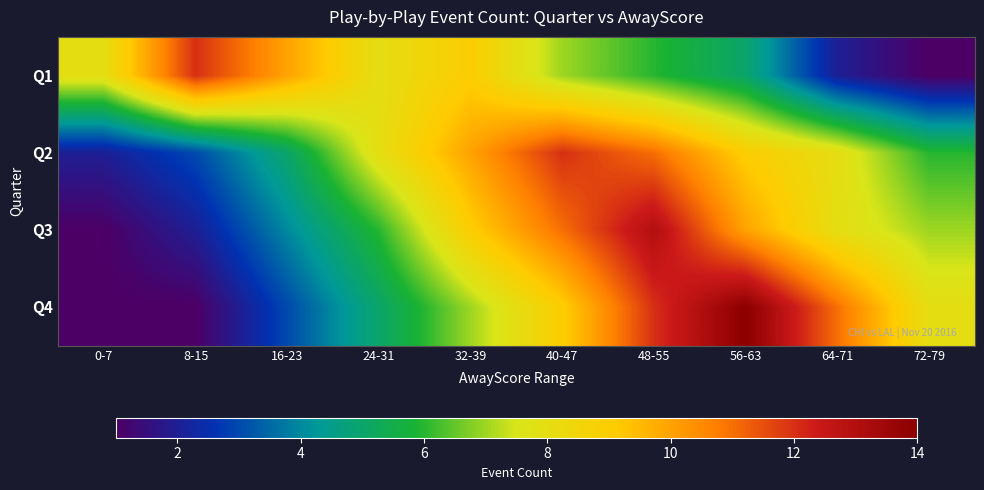

What is the total value across all series at 16-23?

22